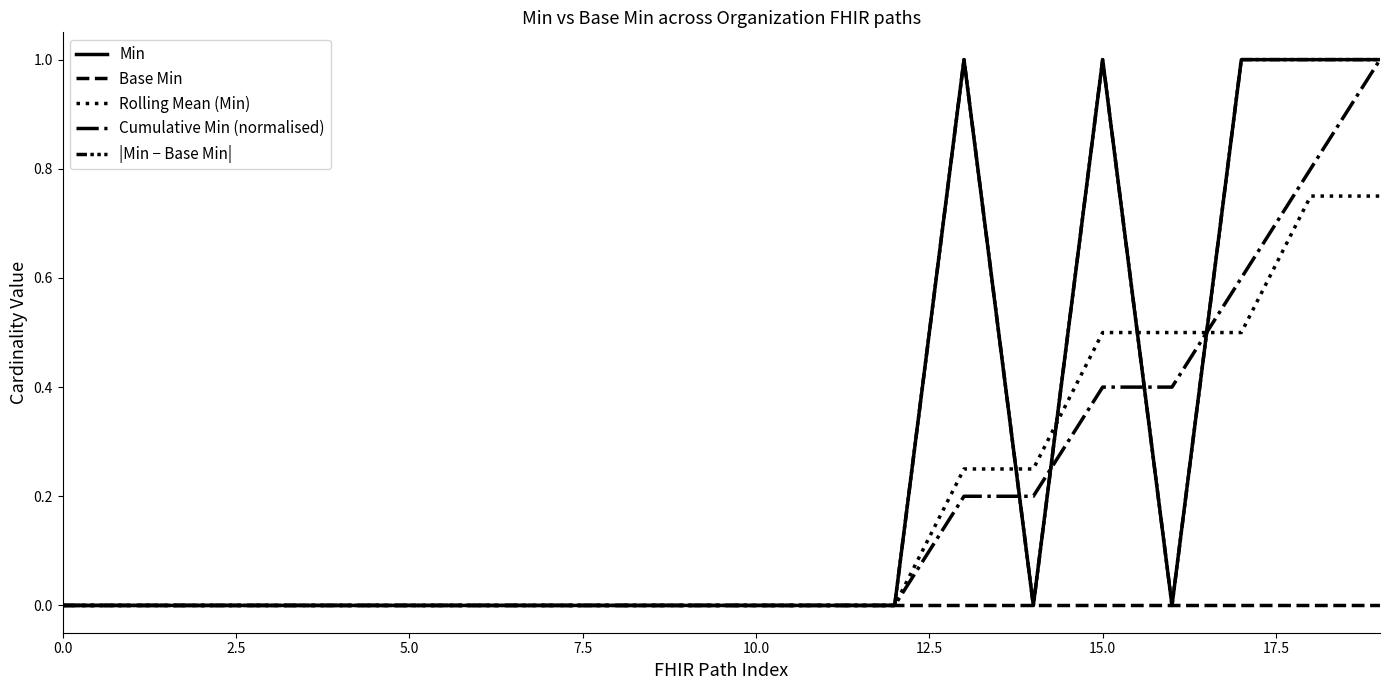

True or false: |Min − Base Min| and Rolling Mean (Min) cross at least once.

True